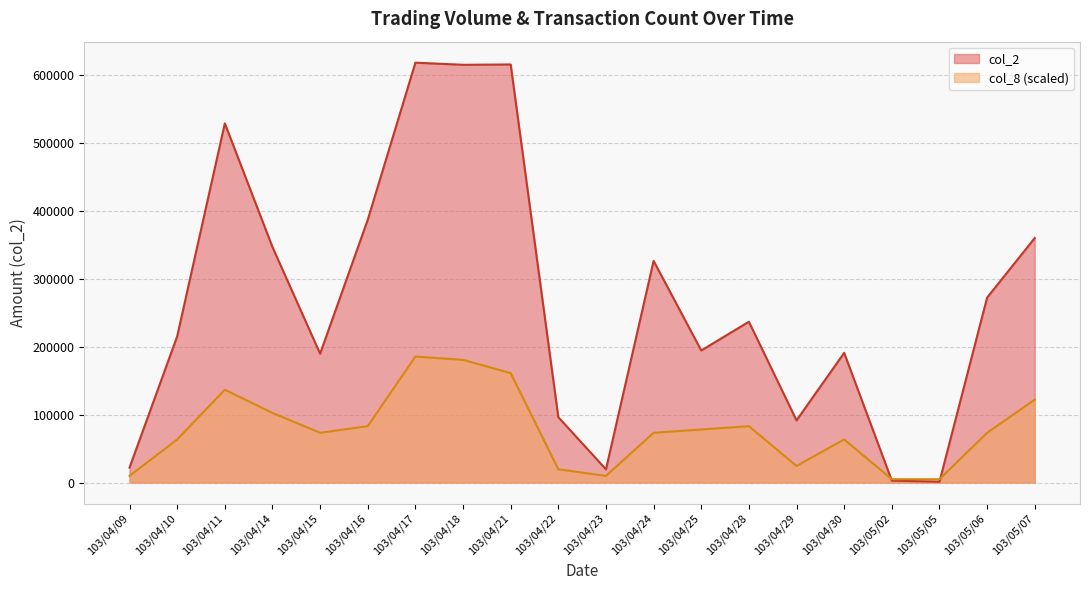

True or false: col_2 has a value of 403594.0 at 103/05/06.

False